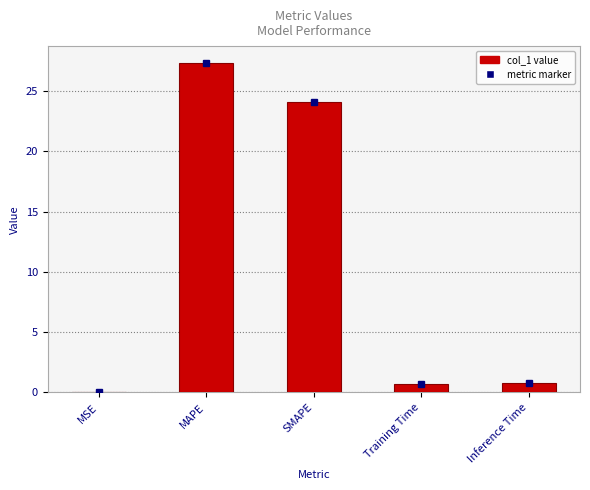

The chart shows a value of 0.8 at Inference Time. True or false?

True